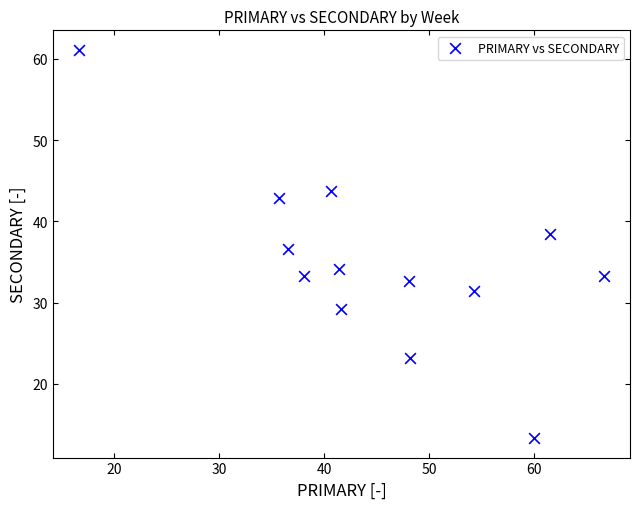

What is the range of Y values (max minus min)?

47.8